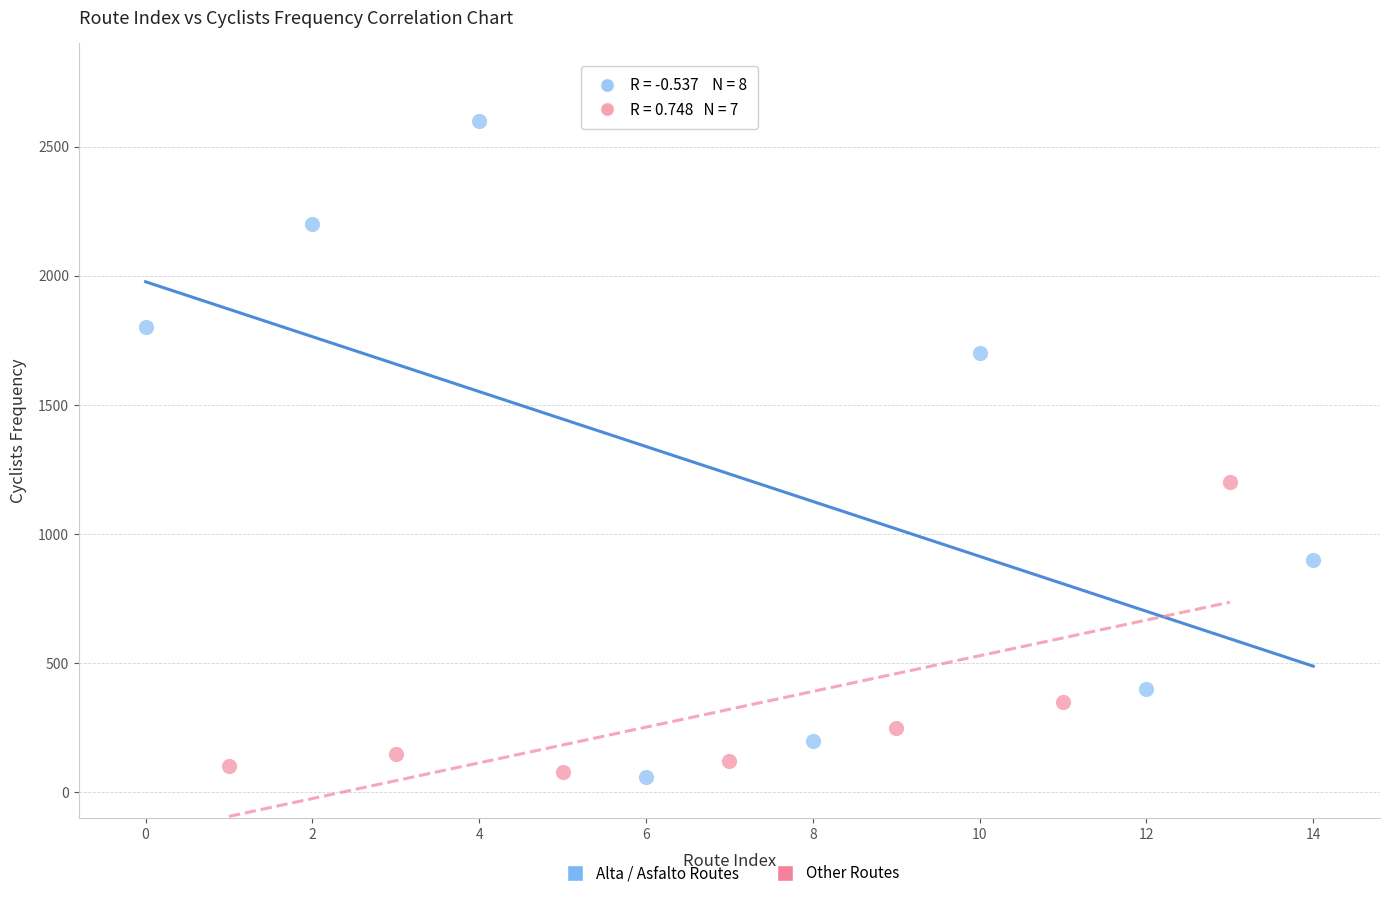

Which series has the widest spread of Y values?

Alta / Asfalto Routes